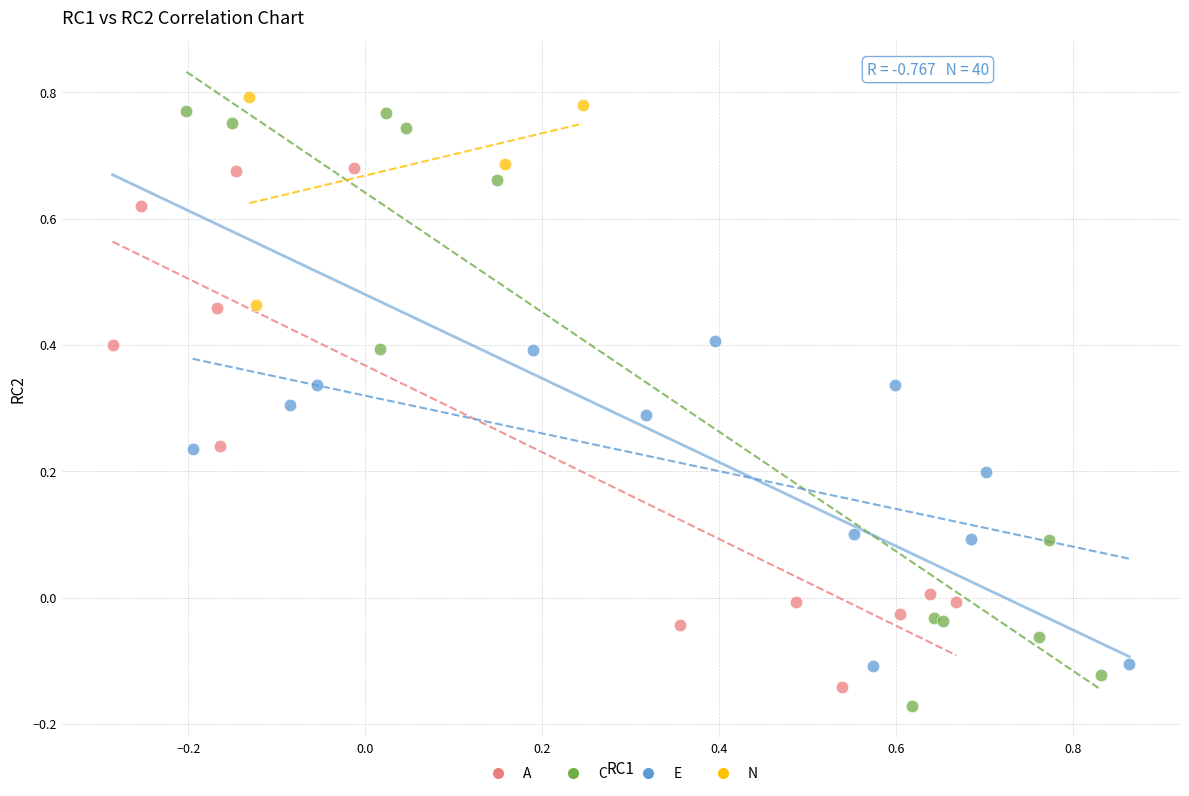

What are all the series names shown in the legend?

A, C, E, N